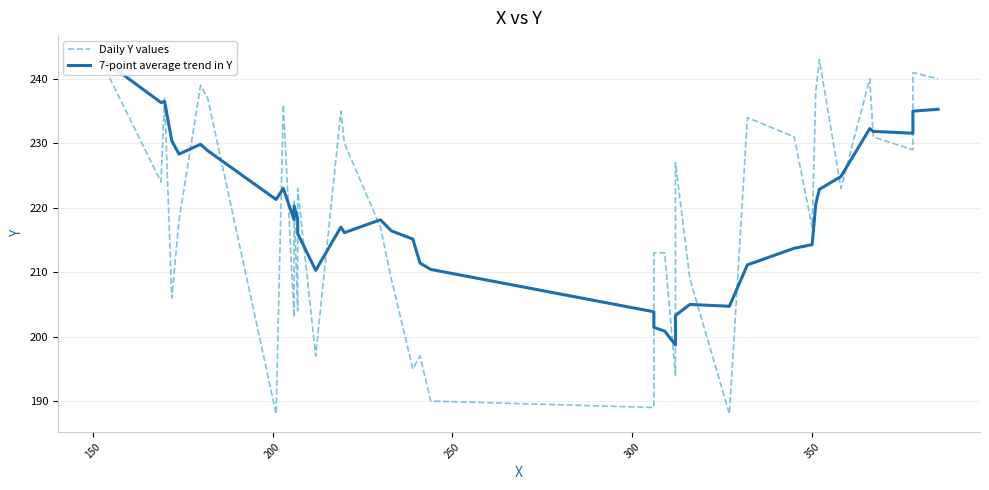

Rank the series by their average value, from lowest to highest.

Daily Y values, 7-point average trend in Y